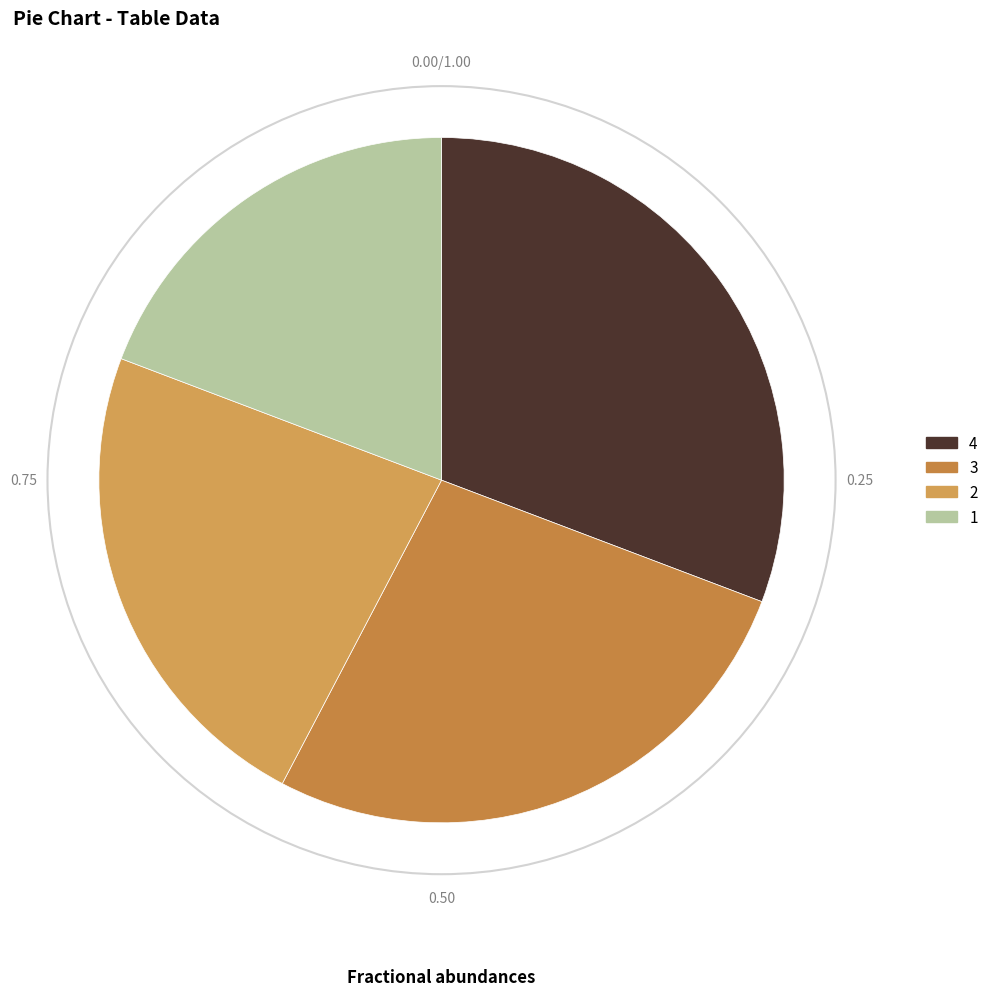

Which category has the biggest portion of the pie?

4